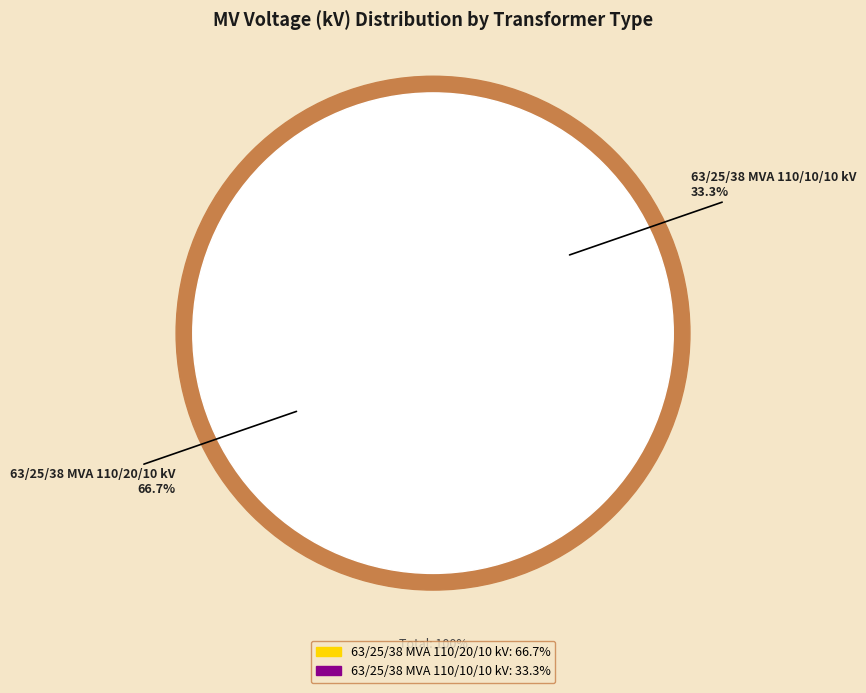

What percentage do 63/25/38 MVA 110/10/10 kV and 63/25/38 MVA 110/20/10 kV together represent?

100.0%